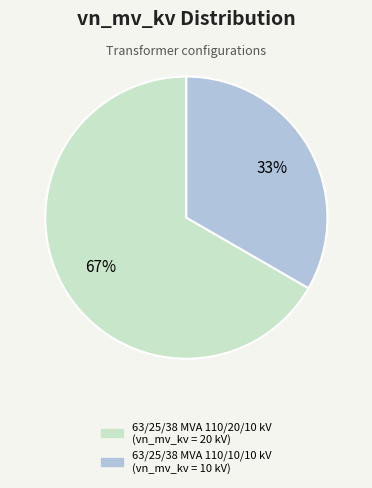

What is the smallest slice in the pie chart?

63/25/38 MVA 110/10/10 kV